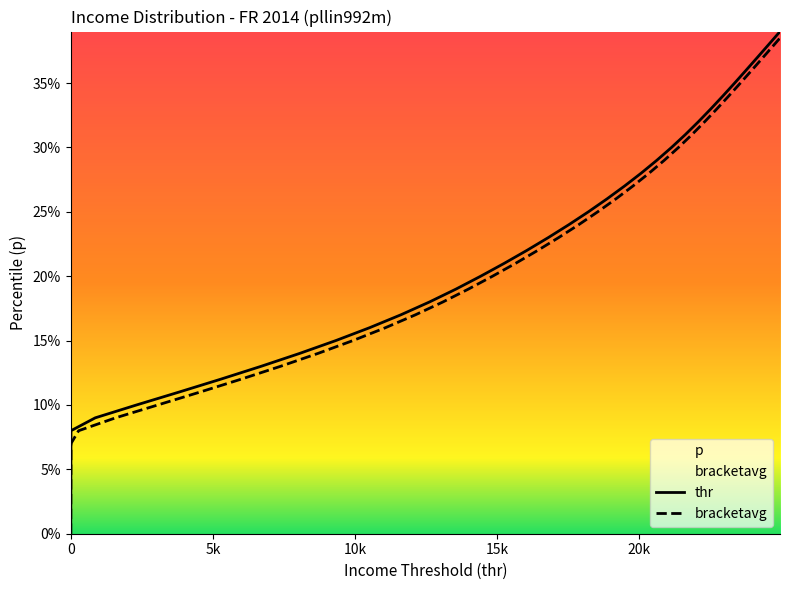

Which series has the largest range (max minus min)?

thr